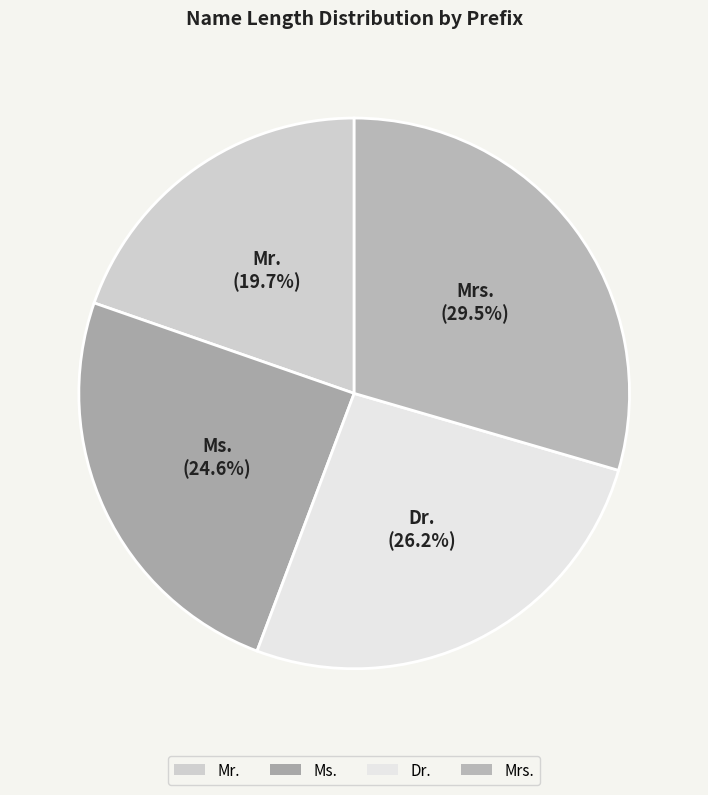

Is it true that Ms. is 25% of the pie?

True